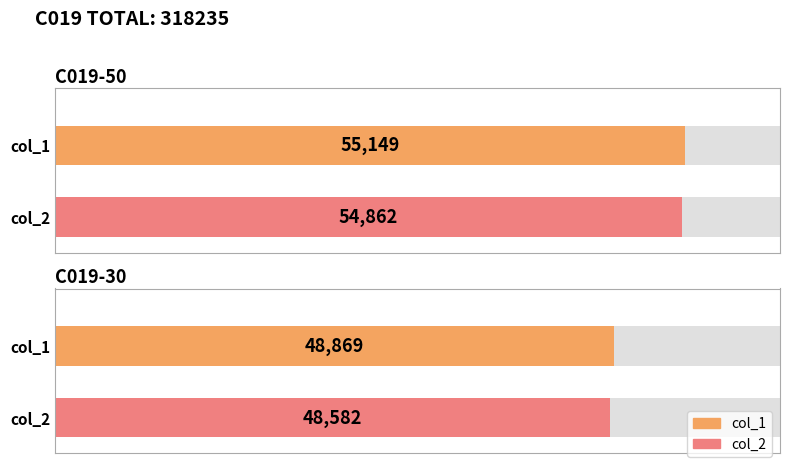

The col_2 series shows 73122 at C019-30. True or false?

False